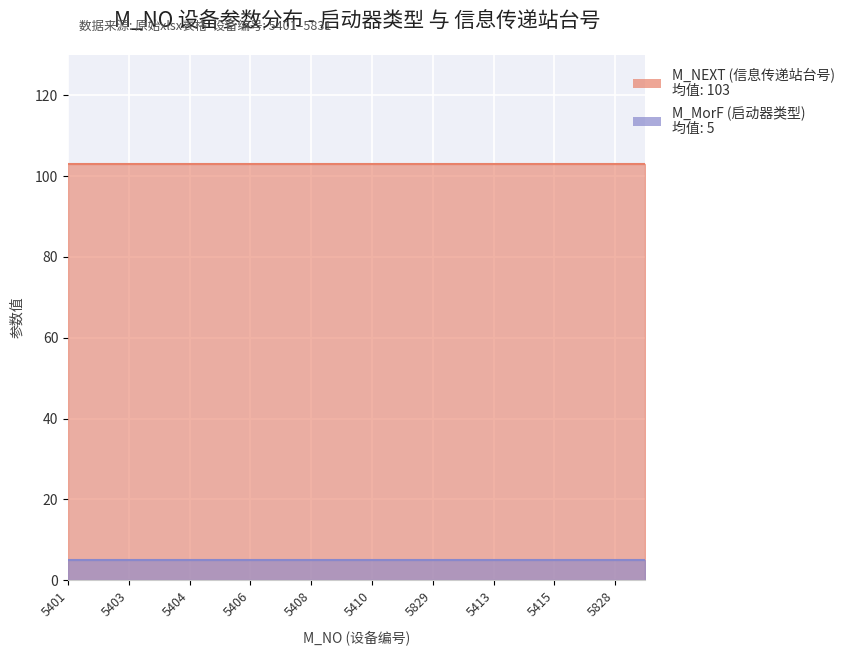

What is the lowest value of the M_NEXT (信息传递站台号) series?

103